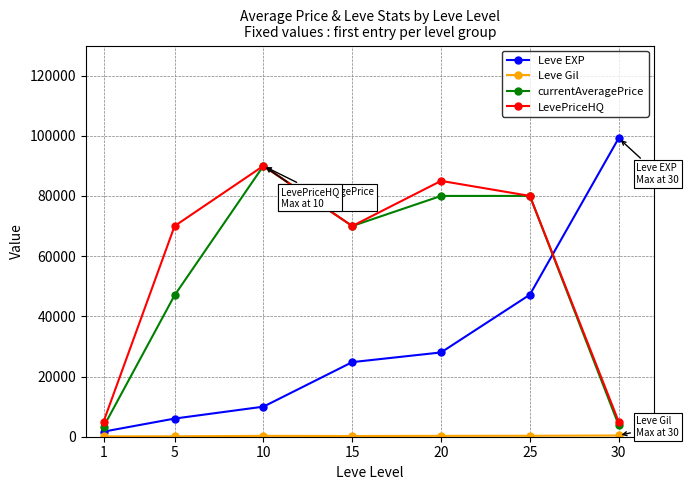

Does the chart have visible grid lines?

Yes